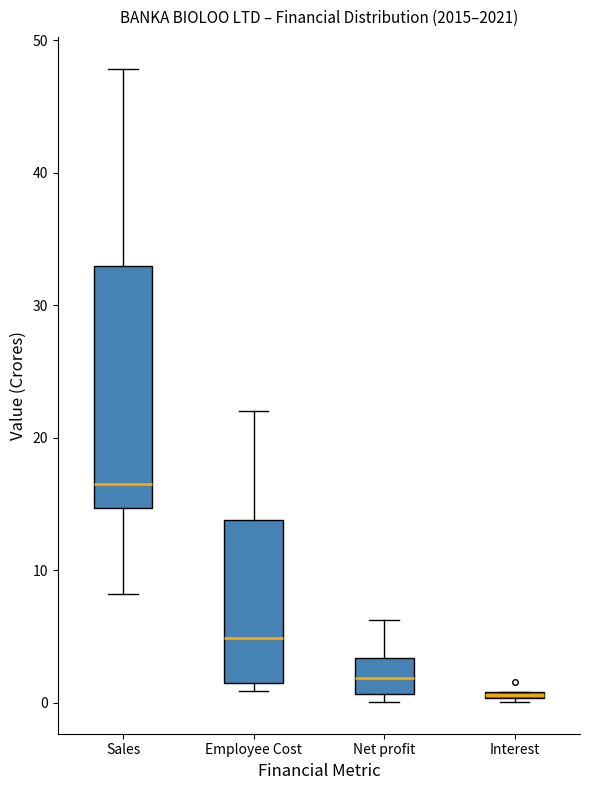

Comparing the boxes themselves (not the whiskers), which one is the tallest?

Sales